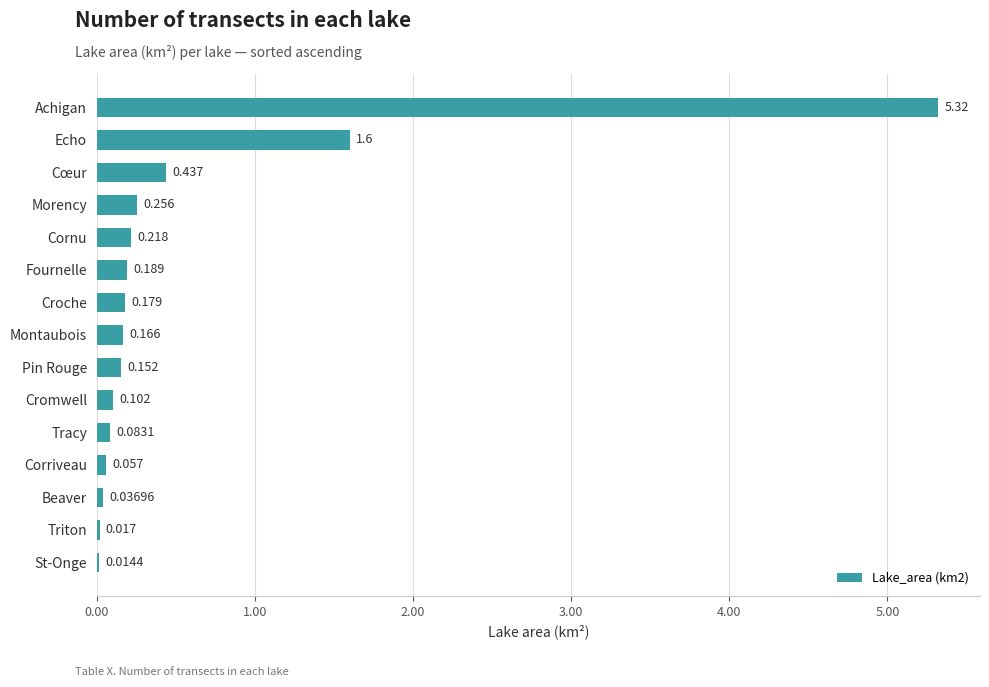

Which category has the highest value across all series?

Achigan